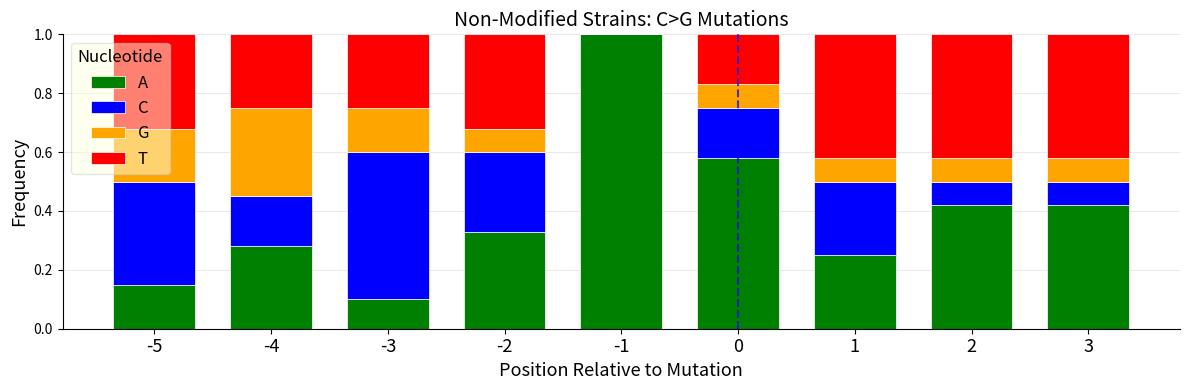

What is the total value across all series at 3?

1.0